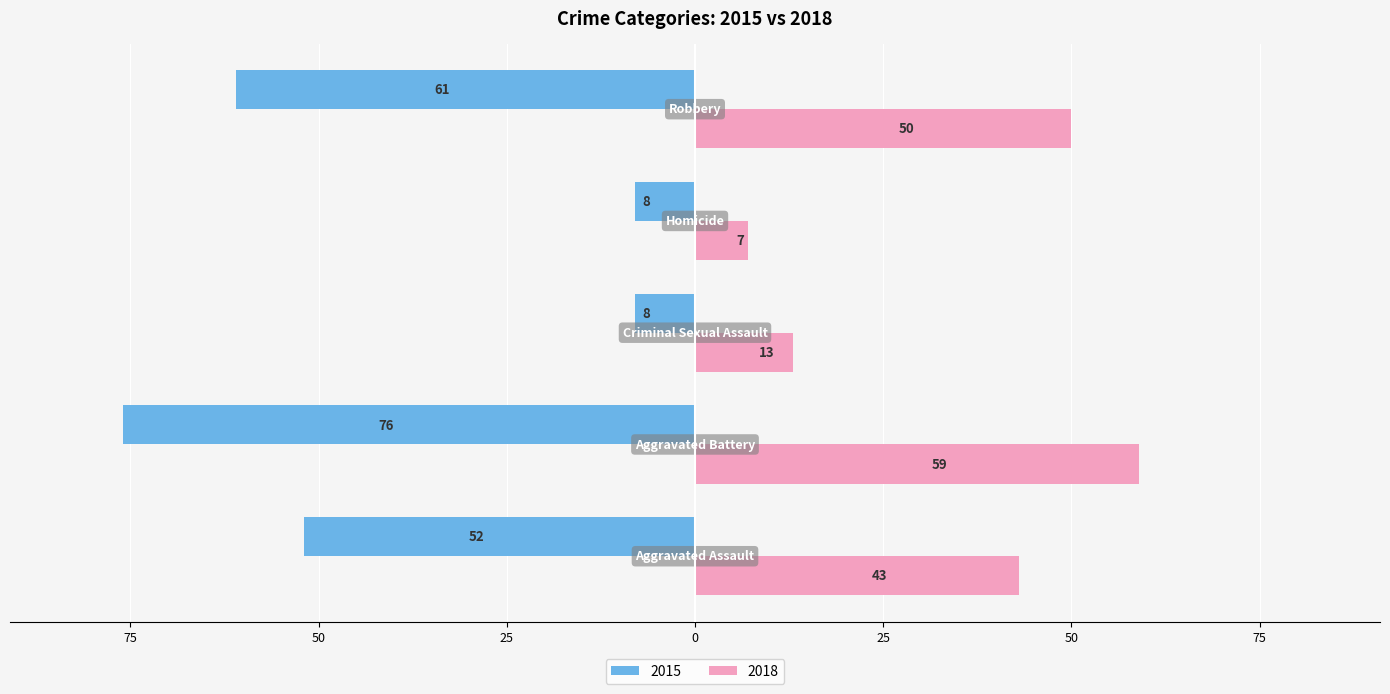

What are all the series names shown in the legend?

2015, 2018